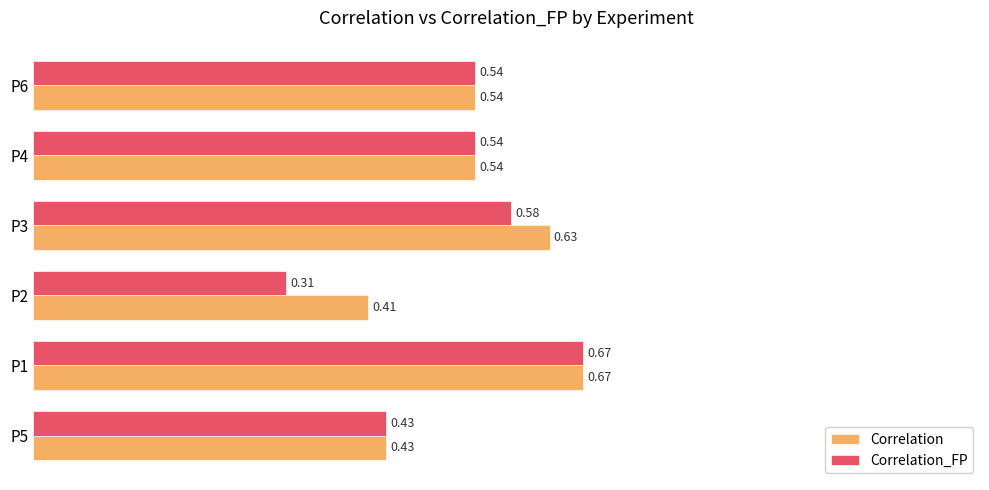

List the series in order of their overall mean, highest first.

Correlation, Correlation_FP